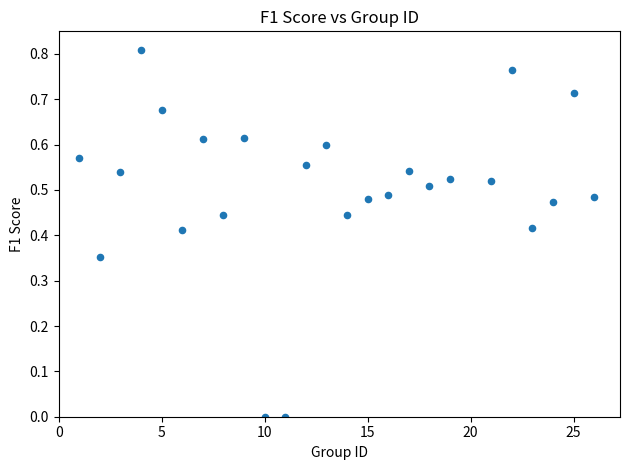

What is the range of X values (max minus min)?

25.0